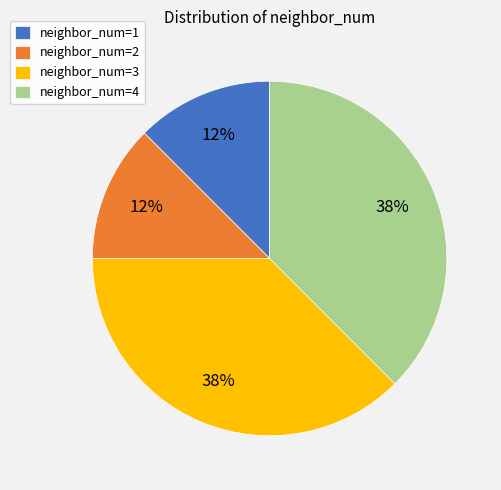

Do neighbor_num=1 and neighbor_num=2 together represent more than half of the pie?

No